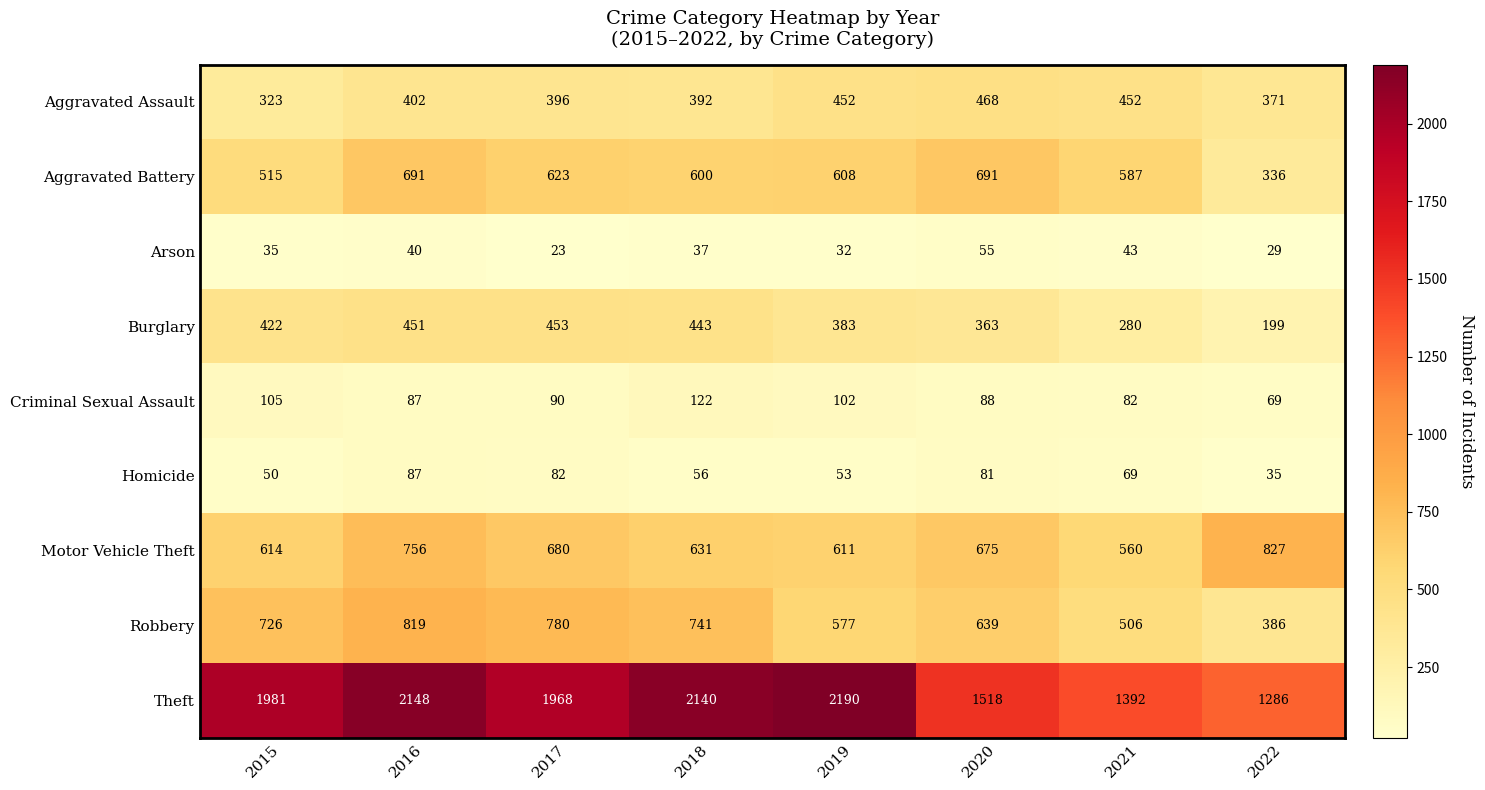

At which category is the sum across all series the highest?

2016